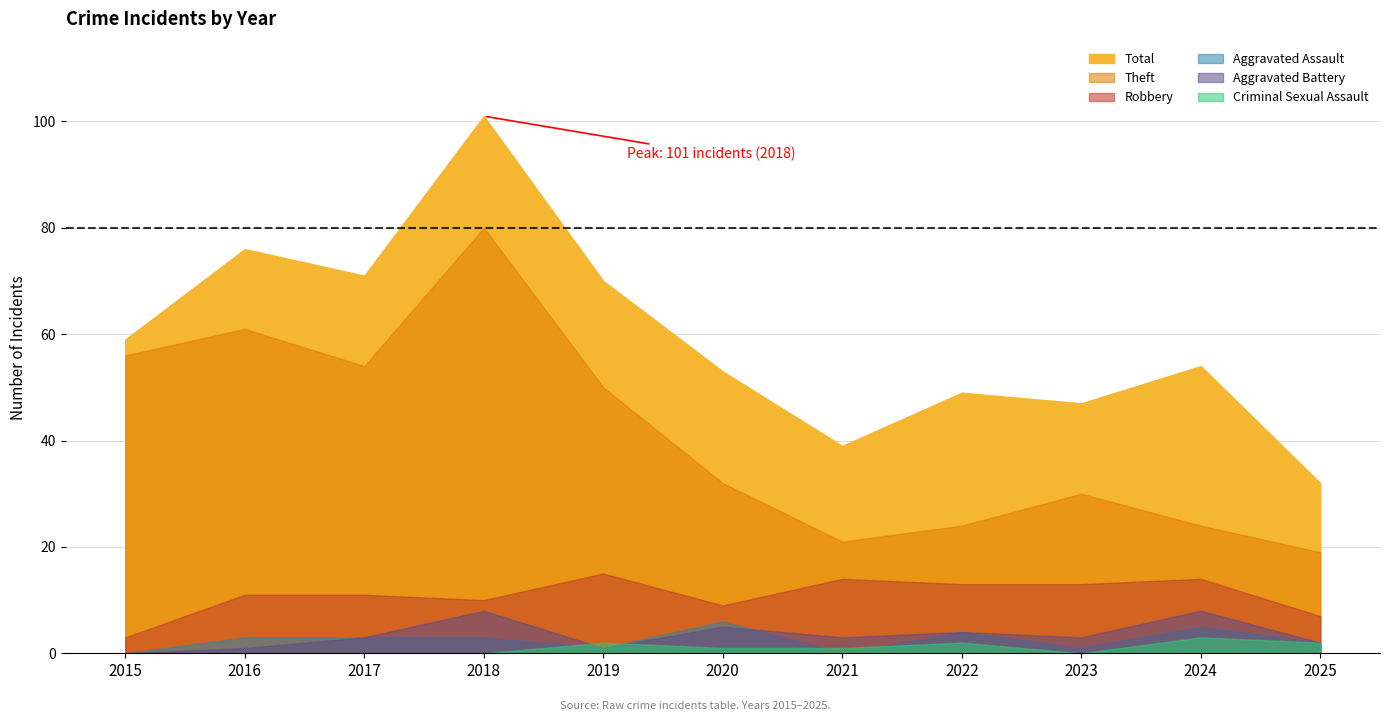

What is the maximum value for Total?

101